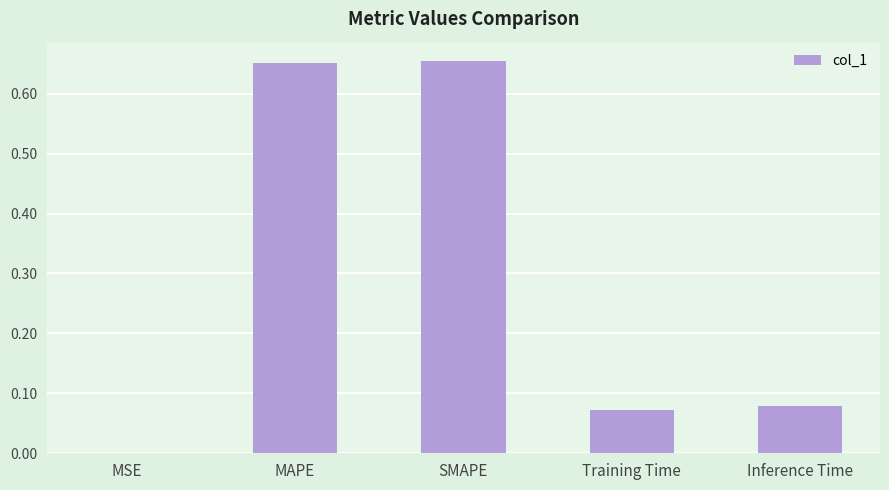

Is it true that the value at SMAPE is 0.9?

False